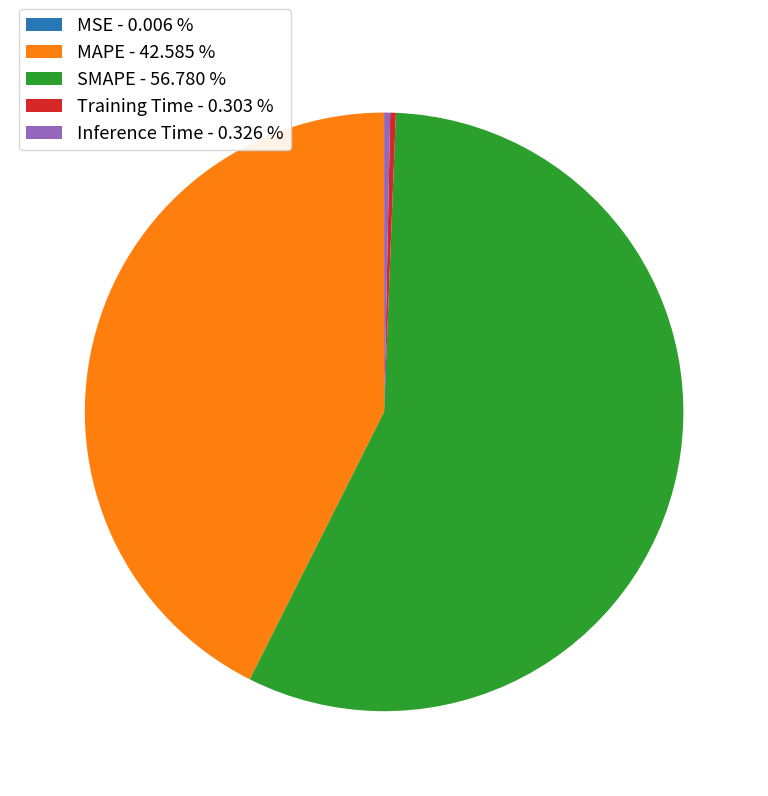

The Training Time slice represents 0% of the pie. True or false?

True